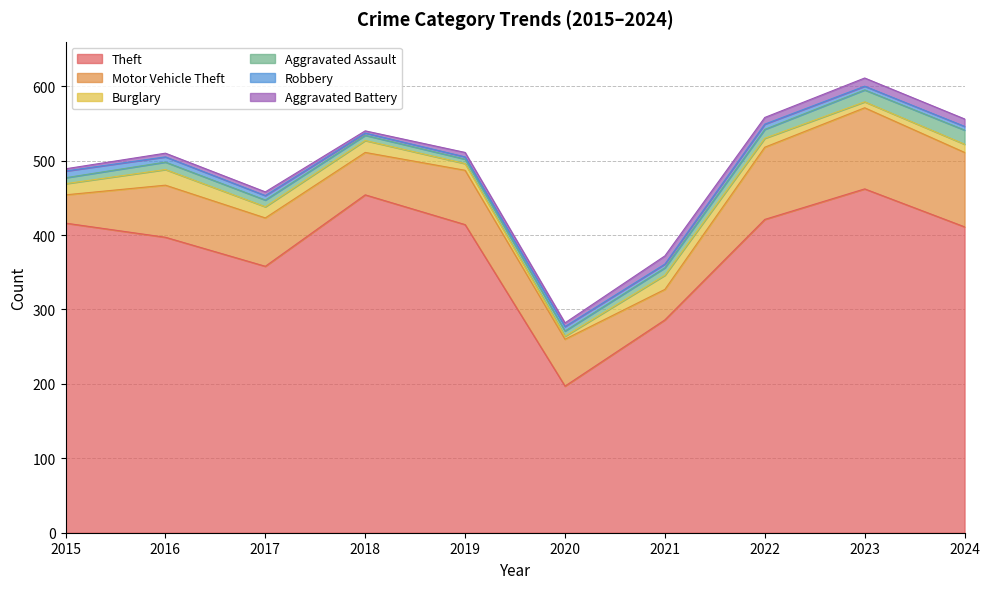

How many lines are shown in the chart?

6